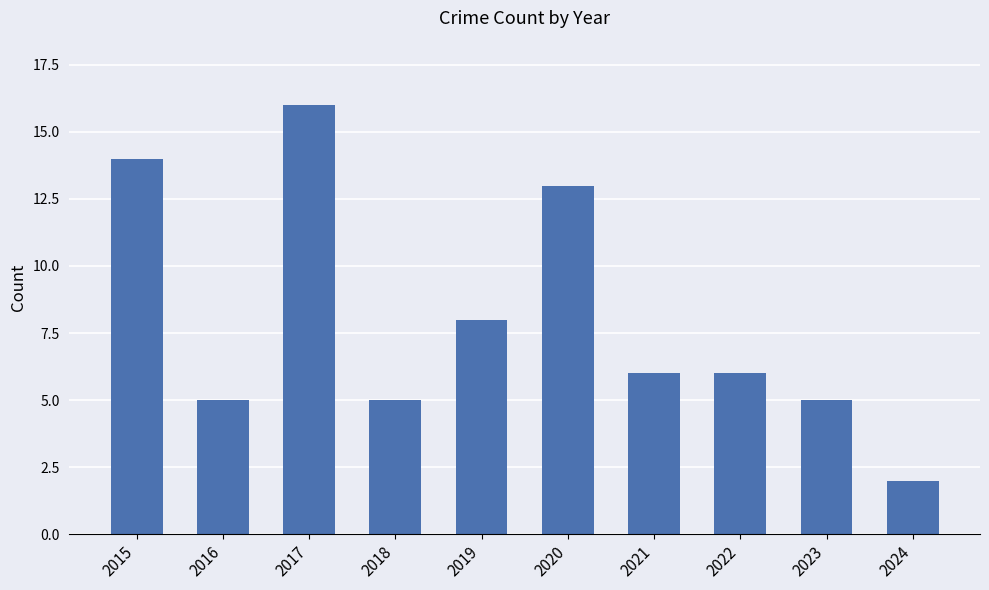

What is the sum of the values at 2019 and 2024?

10